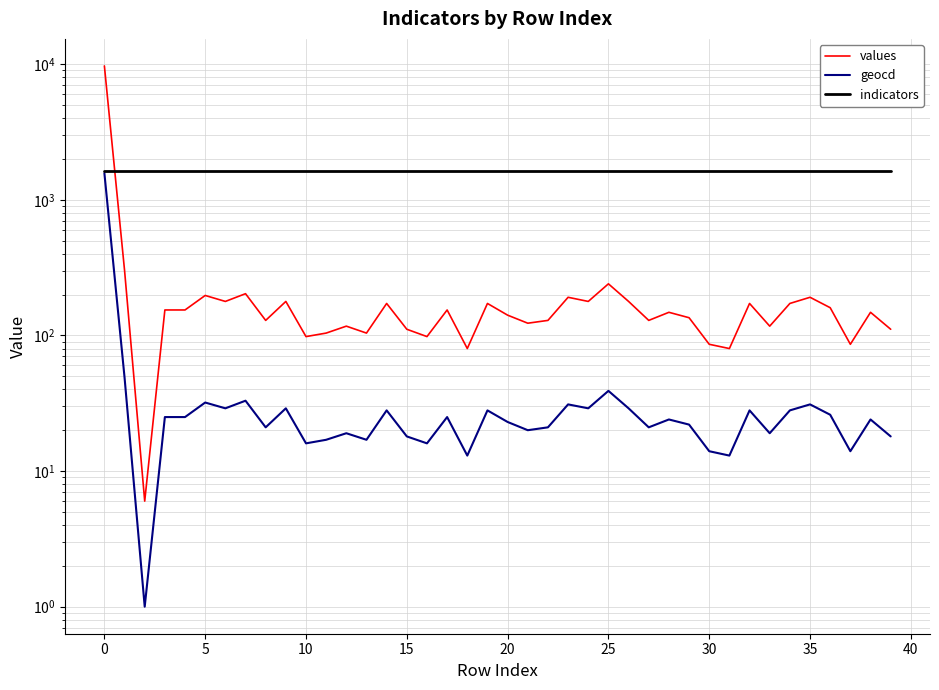

Rank the series at 28 from highest to lowest value.

indicators, values, geocd